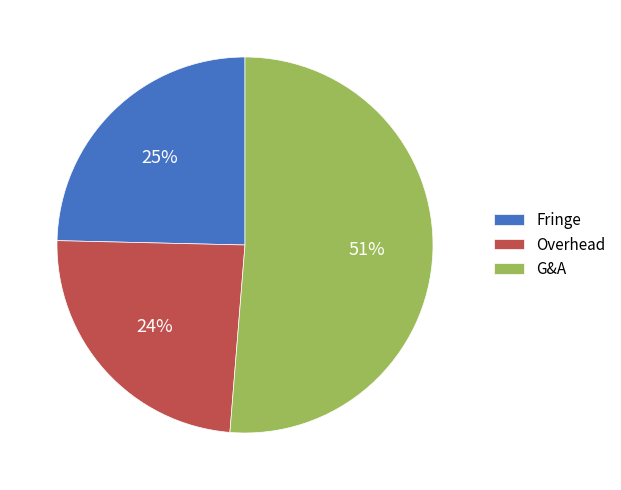

Does any single category account for the majority?

Yes